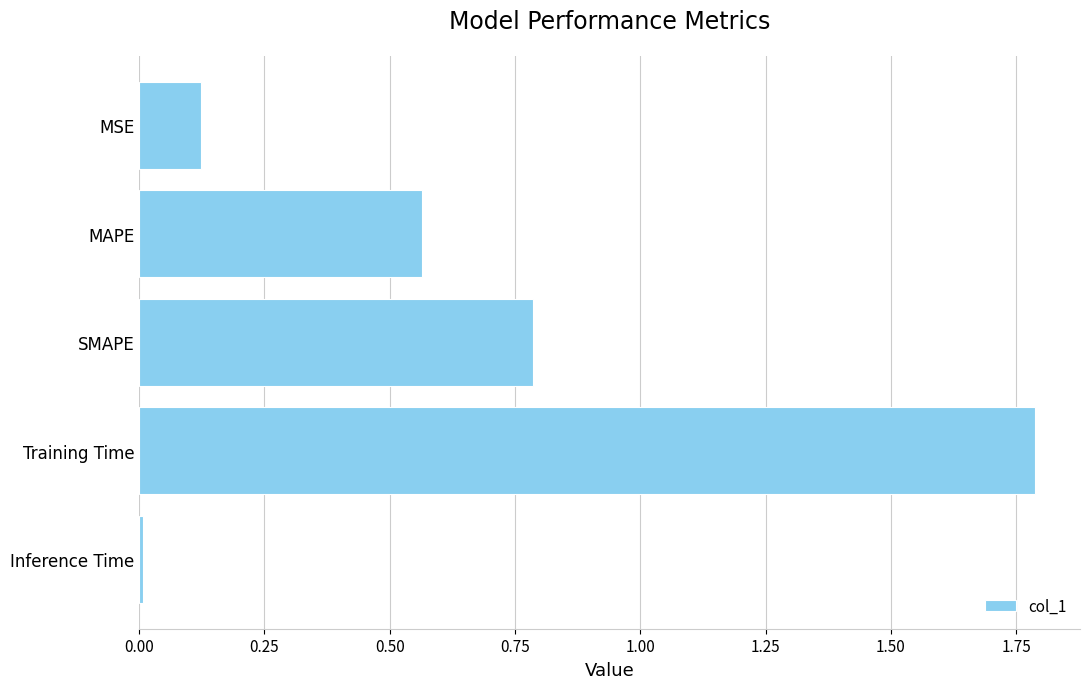

List the labels in order of value, largest first.

Training Time, SMAPE, MAPE, MSE, Inference Time